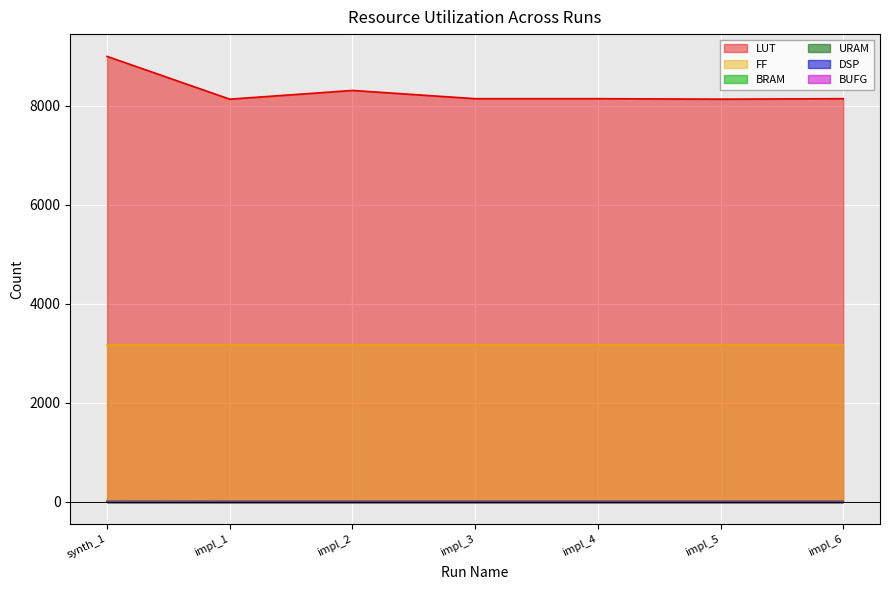

At impl_4, list the series in order from largest to smallest.

LUT, FF, BRAM, BUFG, DSP, URAM